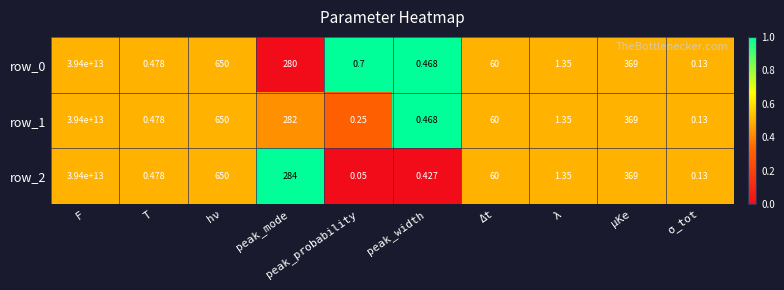

Where is row_2 nearest to the value 19700000000000?

hν